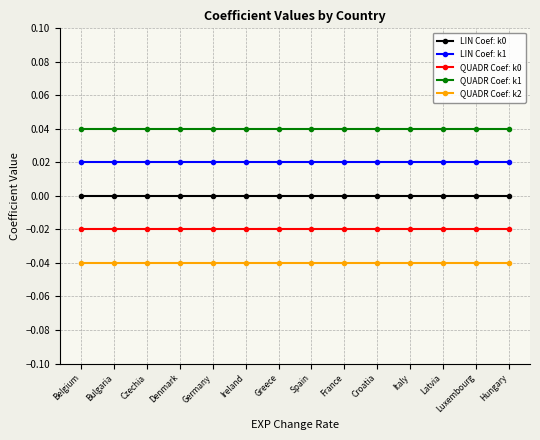

The value of LIN Coef: k1 at Germany is 0.0. True or false?

True